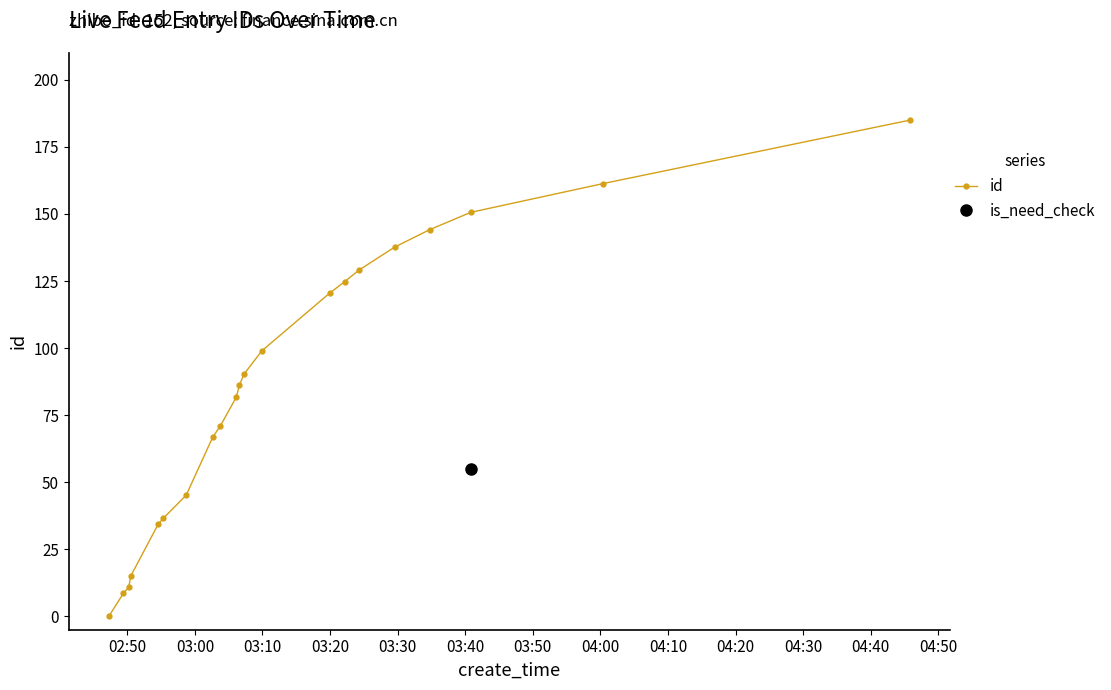

What is the difference between the maximum and minimum values?

185.0